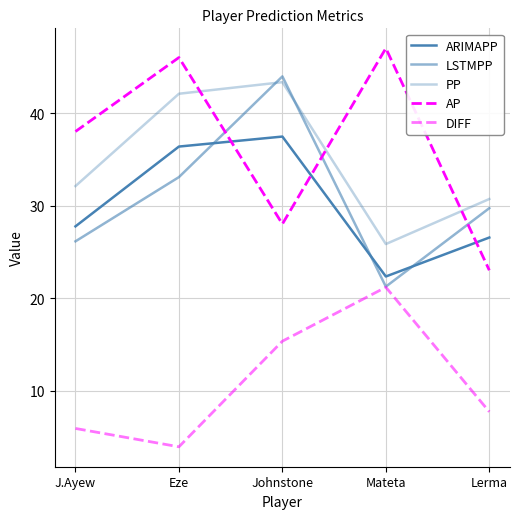

What is the label of the 5th point from the right?

J.Ayew